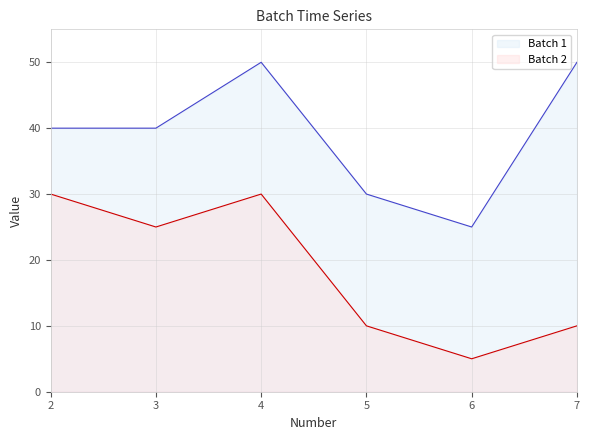

What is the greatest value displayed?

50